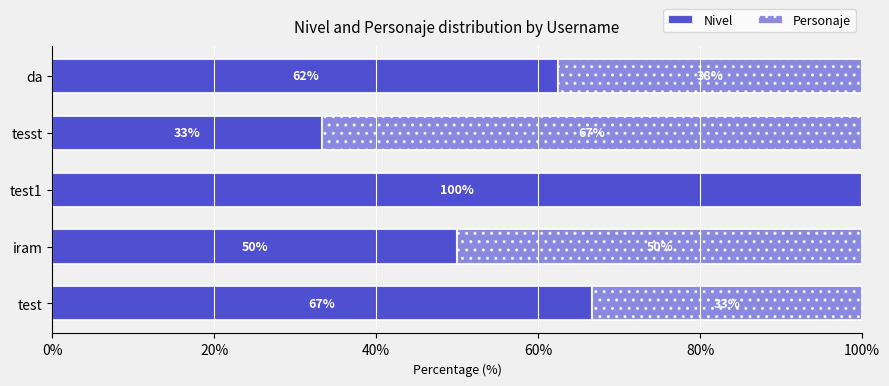

What is the maximum value for Nivel?

100.0